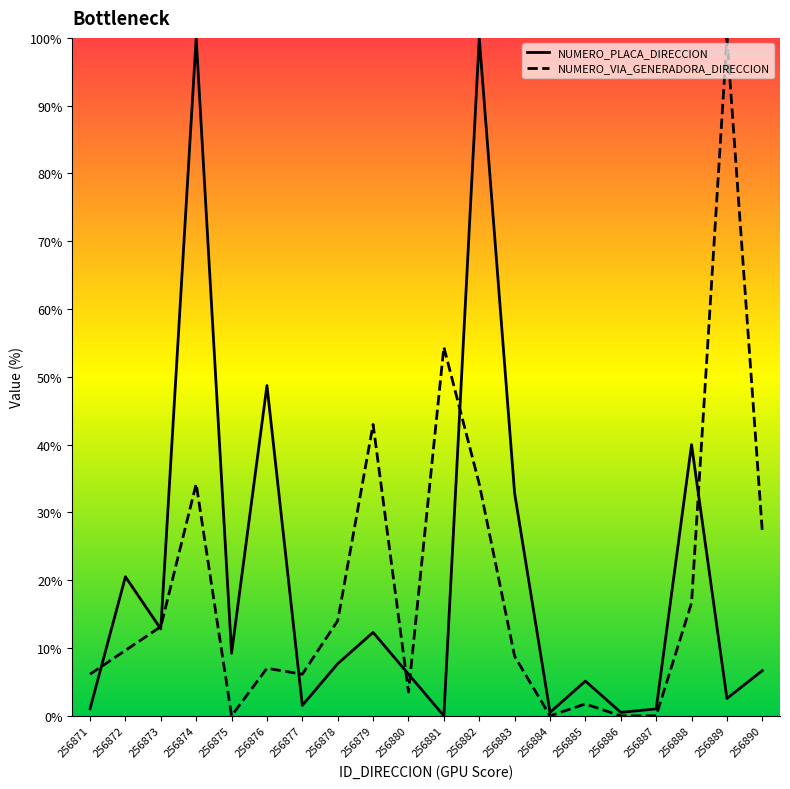

What is the value of the NUMERO_VIA_GENERADORA_DIRECCION point at the 20th from the left?

27.2